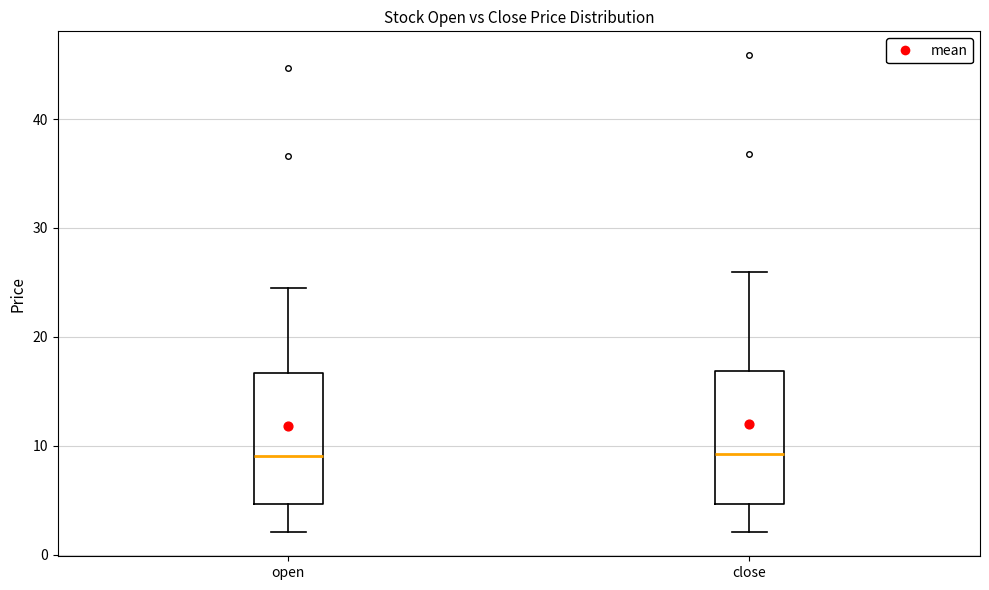

Reading left to right, transcribe this box plot: for each box, give where its median line is, the range the box spans, and where its two whiskers end, as read against the y-axis. The values are not printed on the chart, so give them approximately, as read against the axis.

open: median 9, box 5 to 17, whiskers 2 to 25
close: median 9, box 5 to 17, whiskers 2 to 26